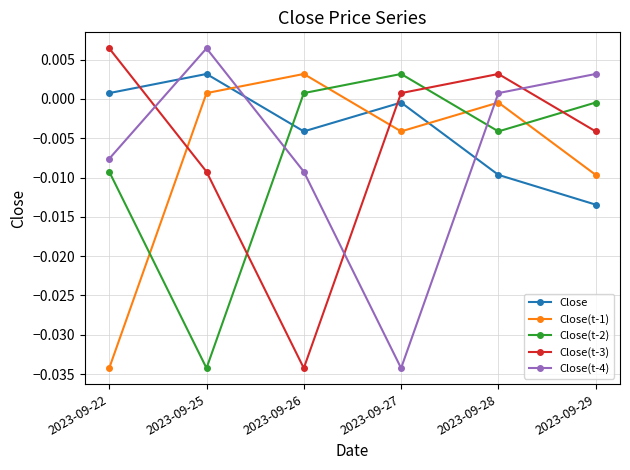

Is this an area chart (filled region under the line)?

No